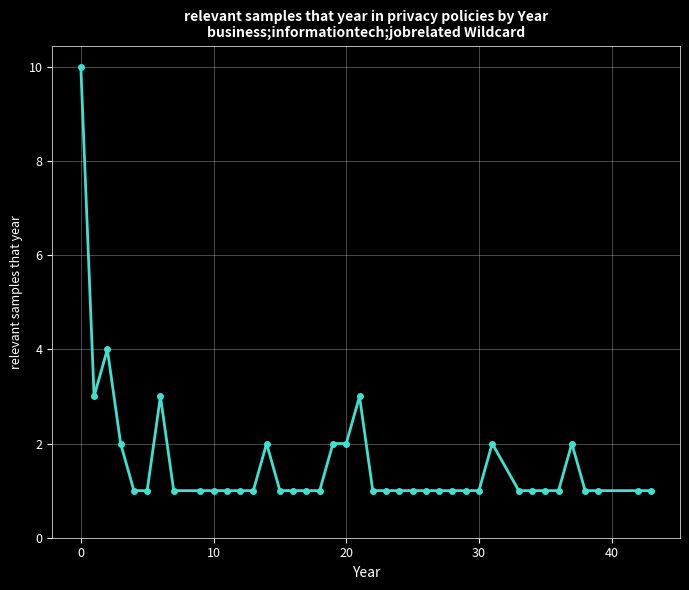

What is the difference between the maximum and minimum values?

9